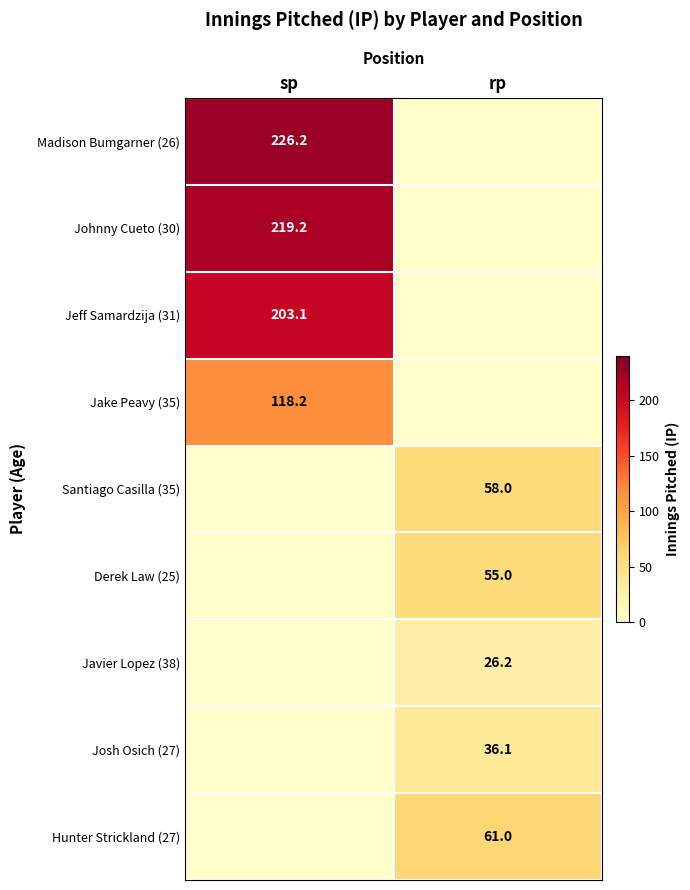

The value of Jake Peavy (35) at sp is 196.5. True or false?

False